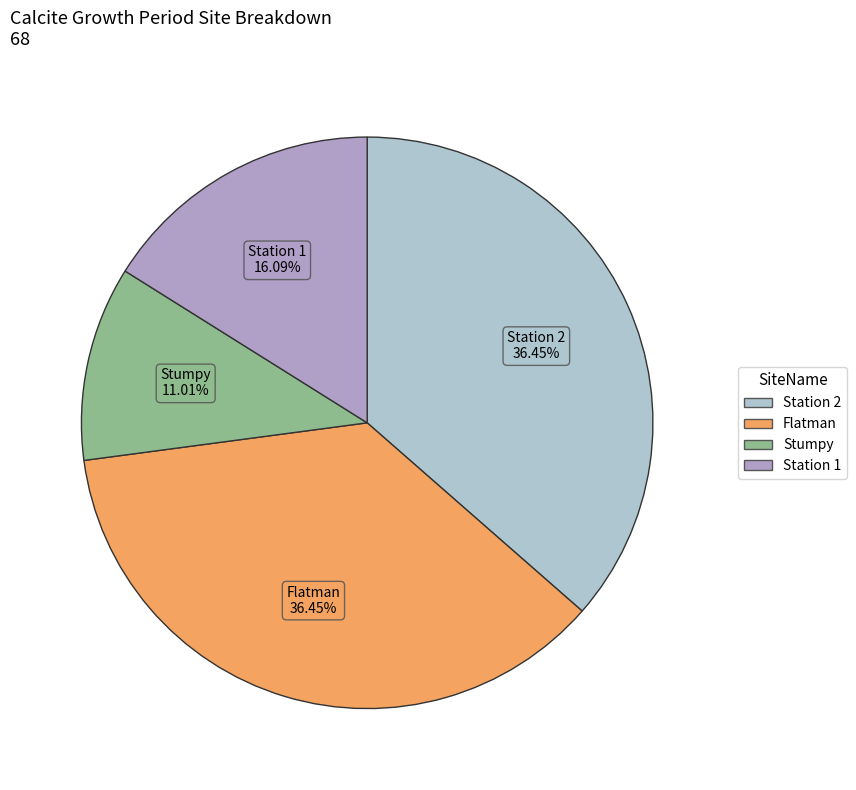

To the nearest percent, what is the difference between the largest and smallest slice percentages?

25%